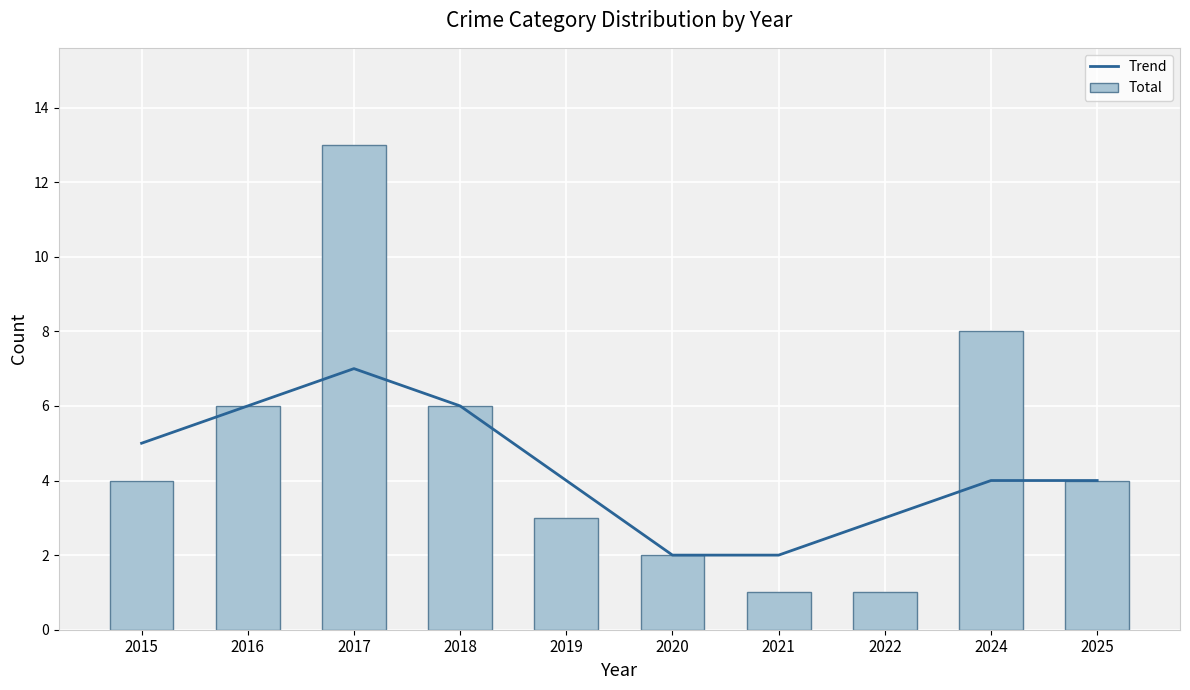

Is it true that Trend equals 8 at 2015?

False